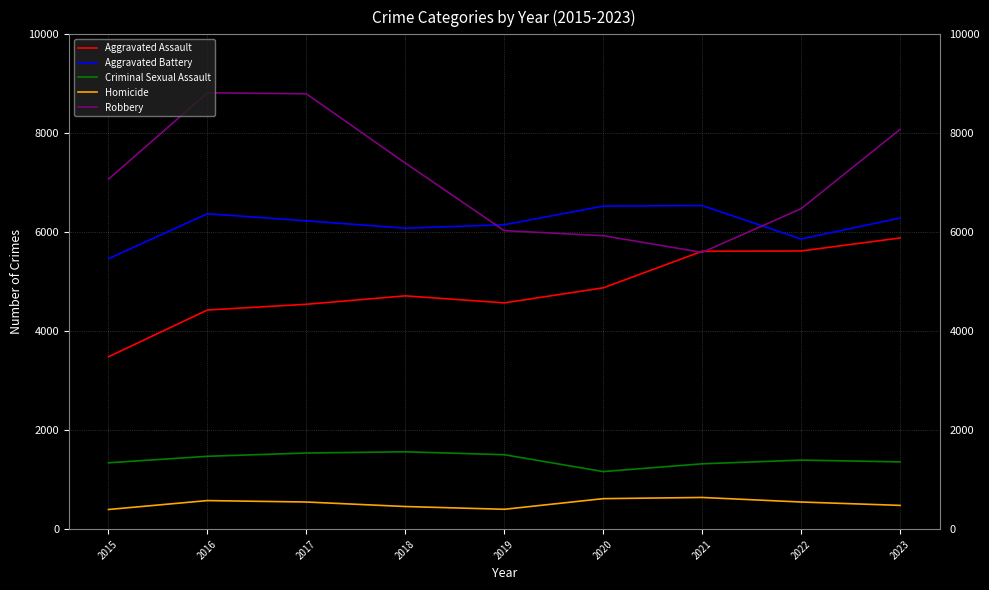

Which category has the lowest value in the Aggravated Battery series?

2015